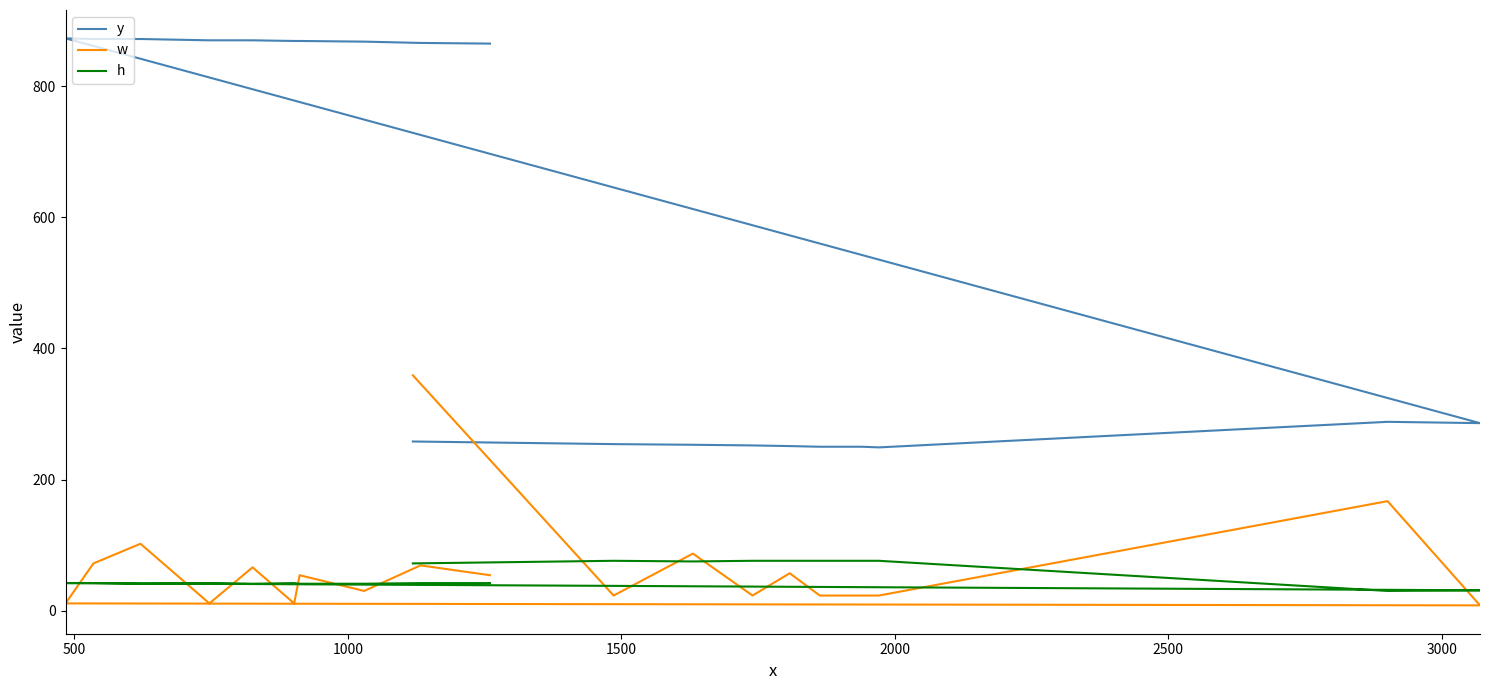

Reading left to right, extract all data points from this chart.

y: 258	254	253	252	251	250	250	249	288	286	873	872	872	870	870	869	869	868	866	865
w: 359	23	87	23	57	23	23	23	167	8	11	72	102	11	66	11	54	30	69	54
h: 72	76	75	76	76	76	76	76	30	31	42	42	41	42	41	42	41	41	42	42